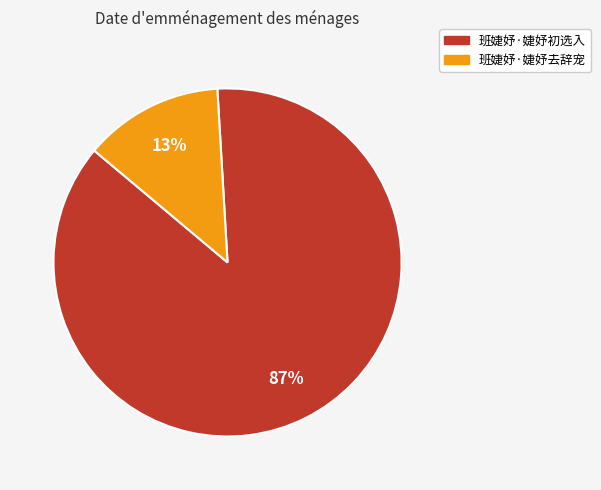

Between 班婕妤·婕妤初选入 and 班婕妤·婕妤去辞宠, which is larger?

班婕妤·婕妤初选入